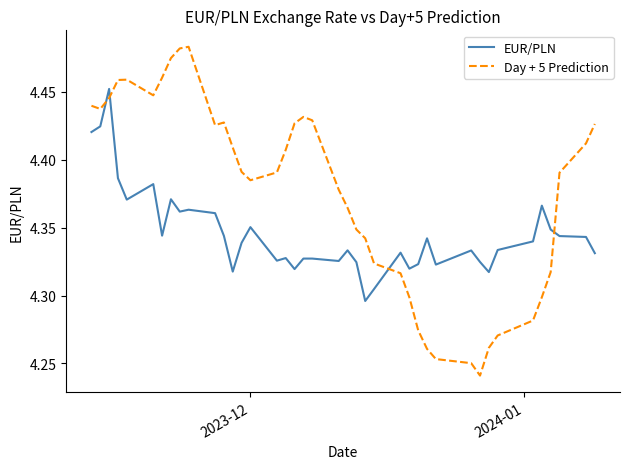

Which series has the largest total across all categories?

Day + 5 Prediction